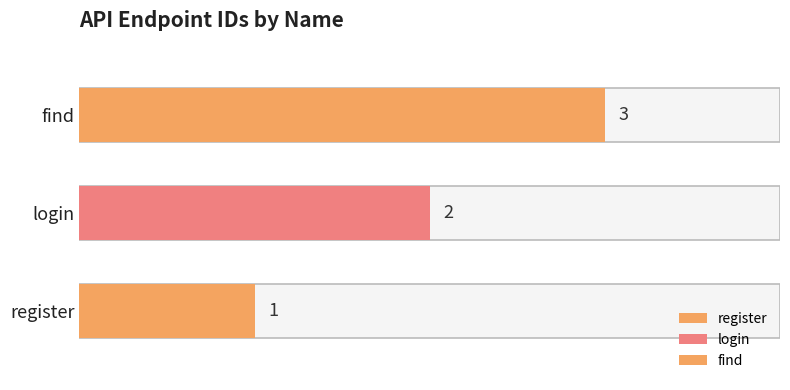

Which has a higher value, register or find?

find